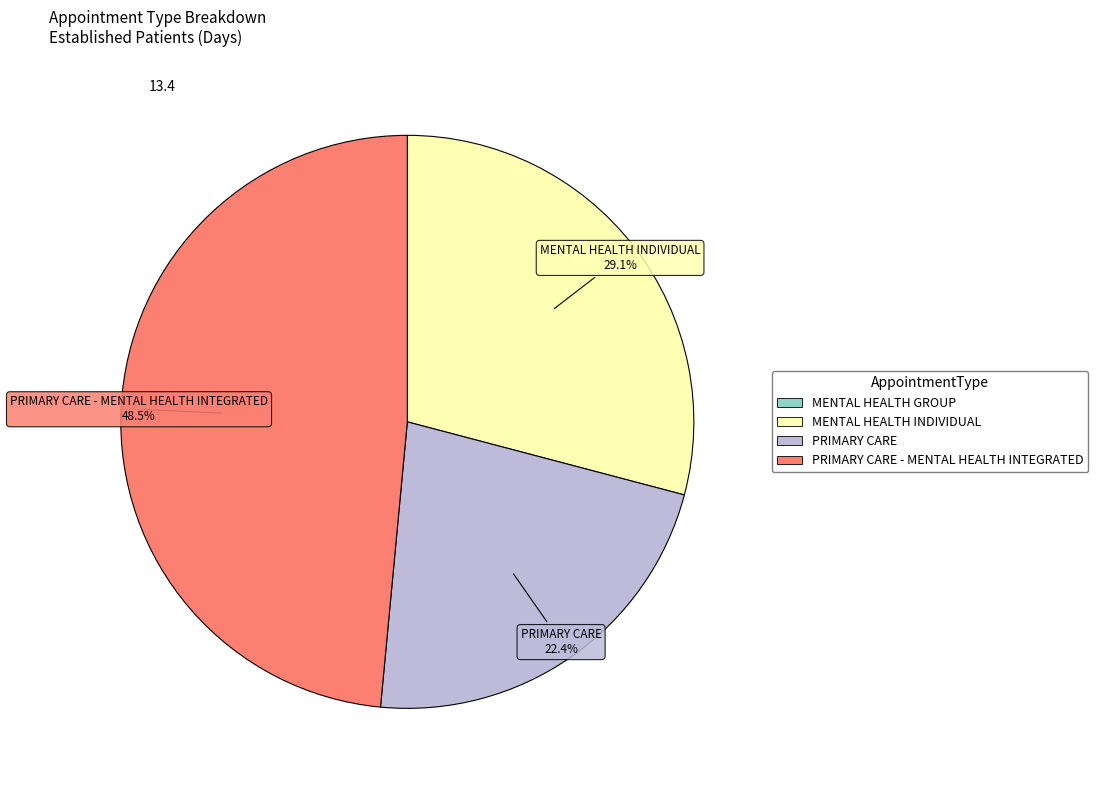

Does any single category account for the majority?

No